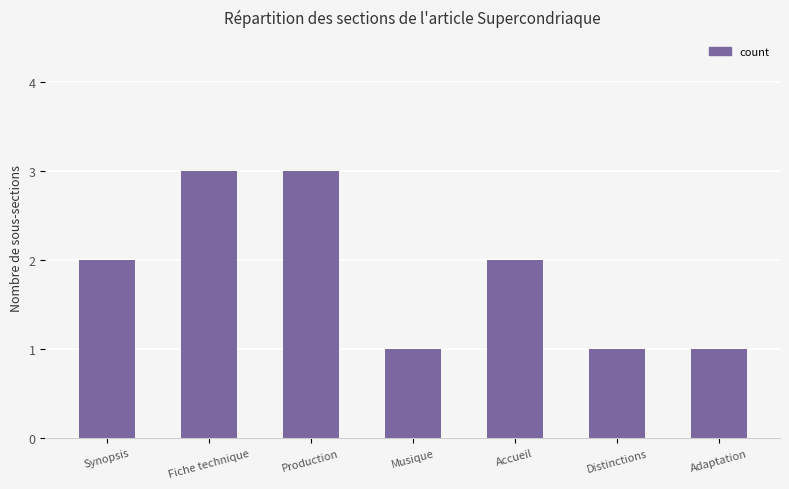

Between Synopsis and Production, which is larger?

Production